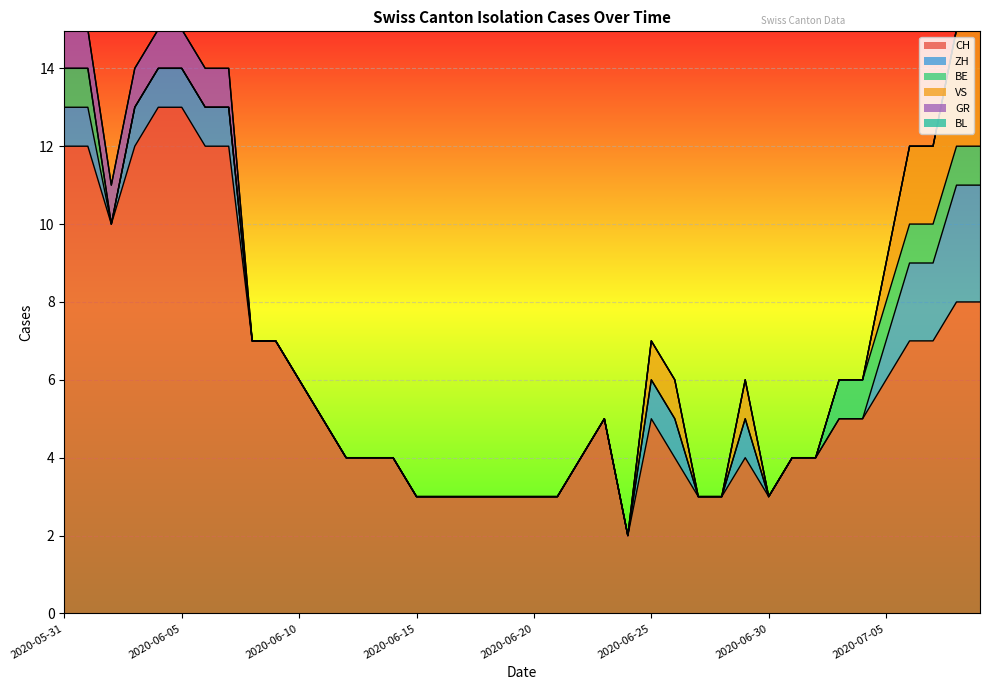

The BL series shows 0 at 2020-06-18. True or false?

True